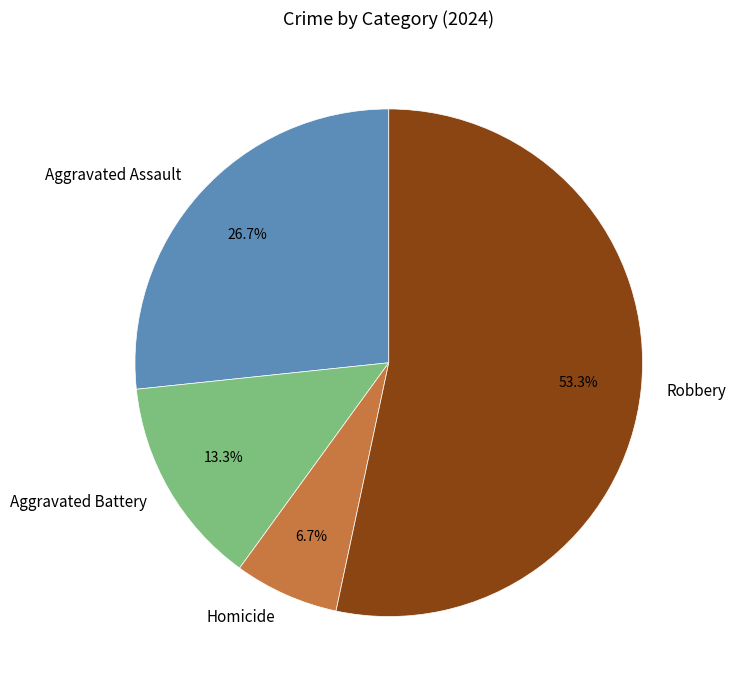

To the nearest percent, what portion does Aggravated Assault represent?

27%